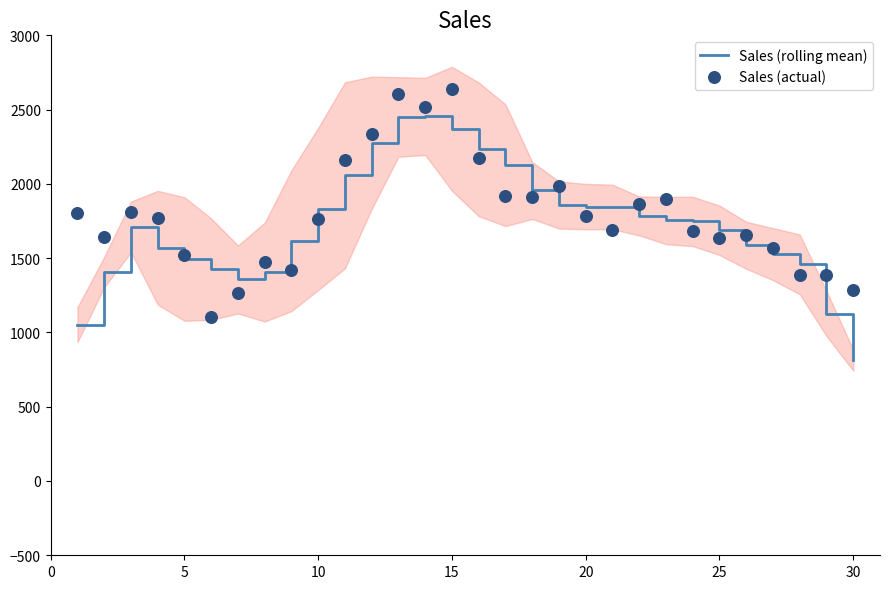

What are all the series names shown in the legend?

Sales (rolling mean), Sales (actual)